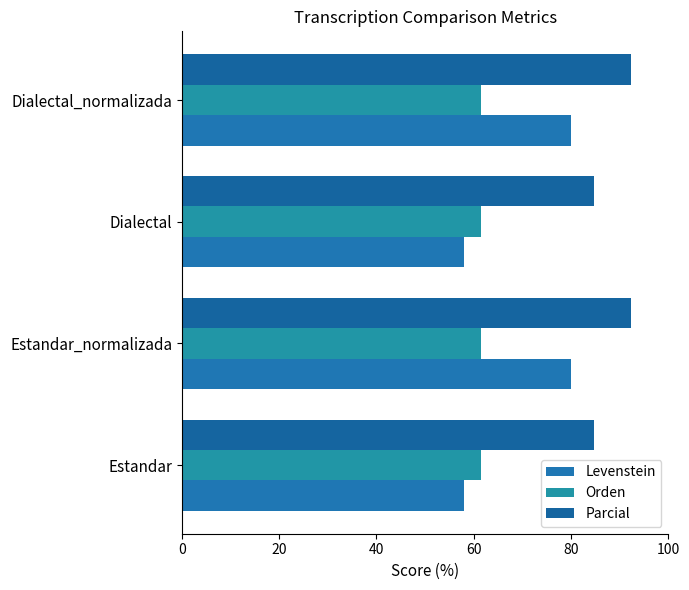

What are all the series names shown in the legend?

Levenstein, Orden, Parcial